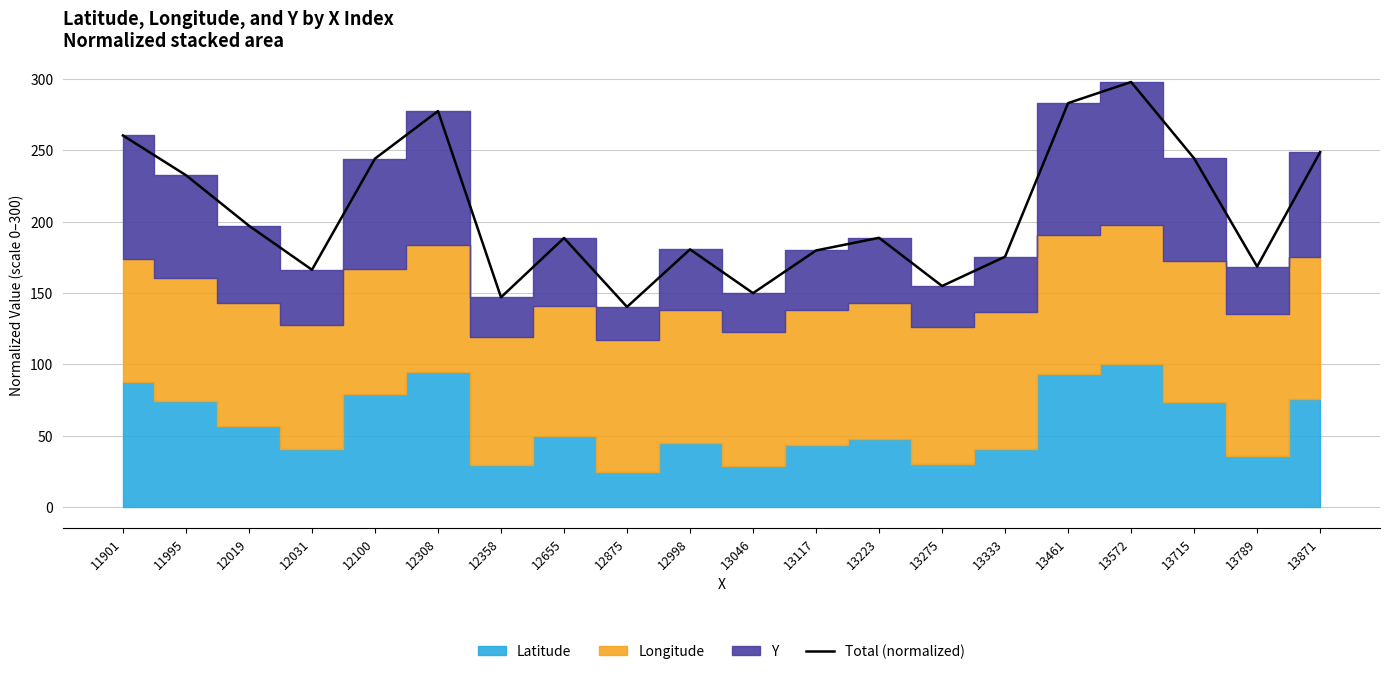

What is the change in value from 12308 to 13461?

+5.6